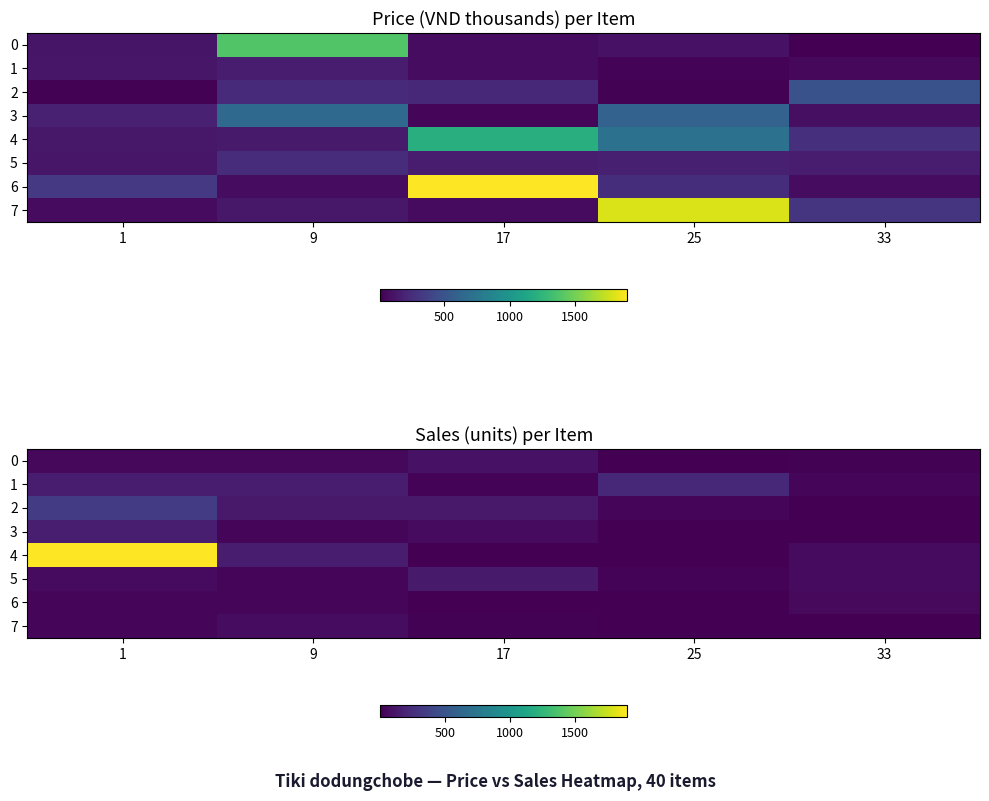

What is the difference between the second highest and minimum values in the 1 series?

136